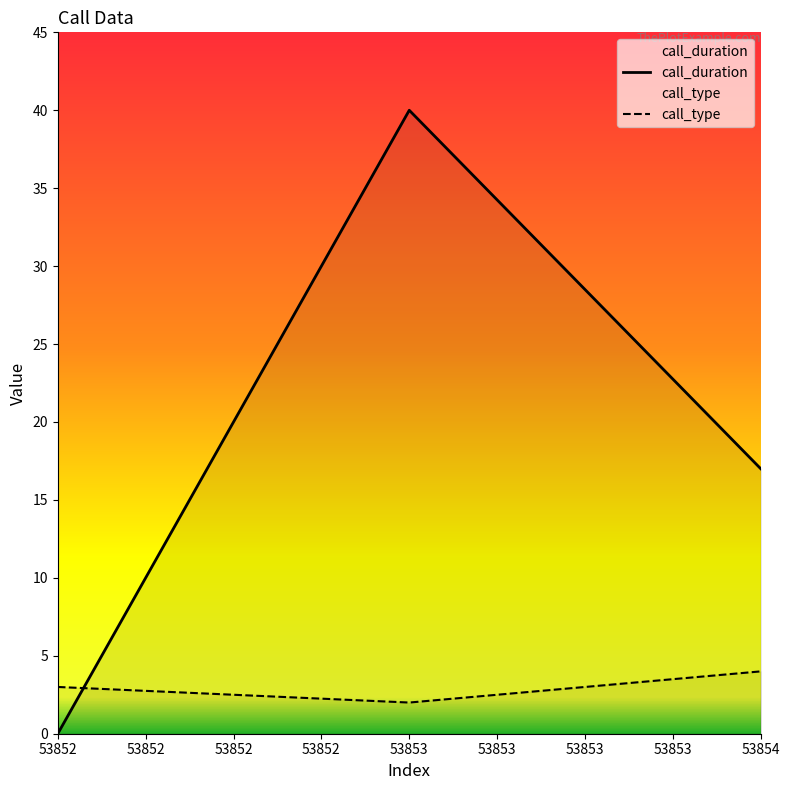

At which label does call_duration reach its minimum?

53852